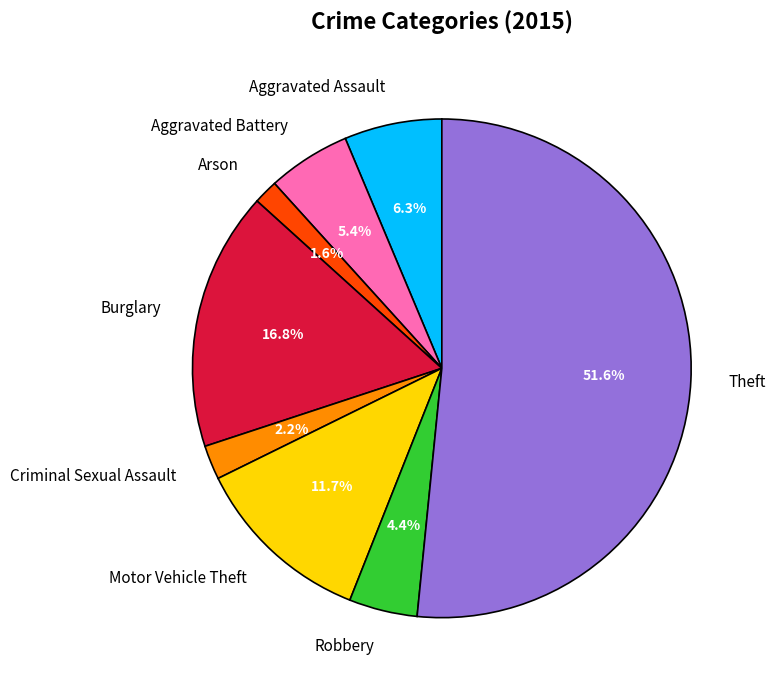

What is the largest slice in the pie chart?

Theft